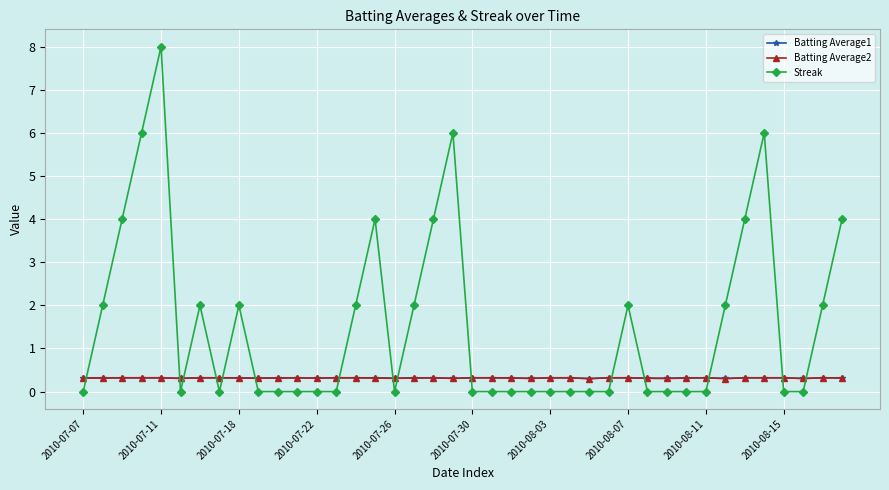

Which series has the widest spread of values?

Streak